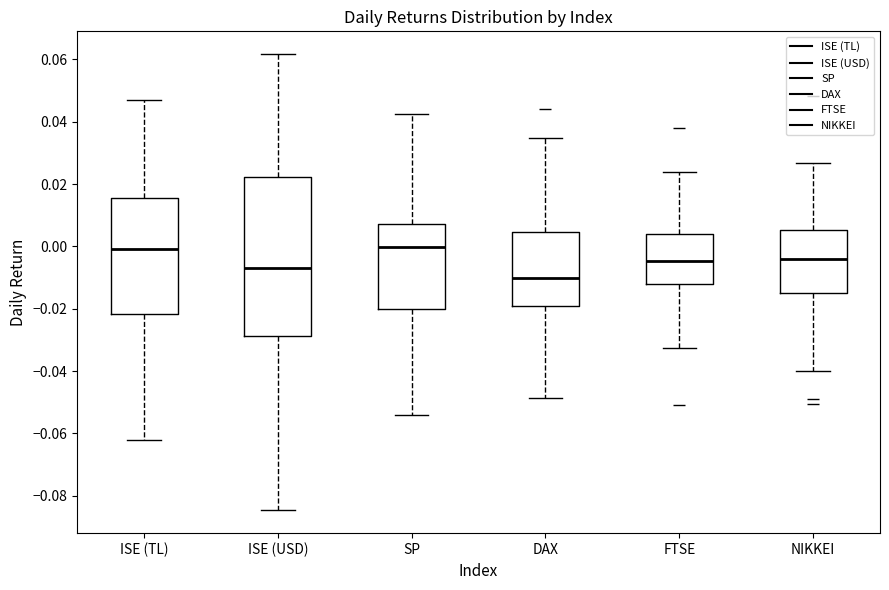

Where does the upper whisker of the box for NIKKEI end on the y-axis? The values are not printed on the chart, so give them approximately, as read against the axis.

0.026